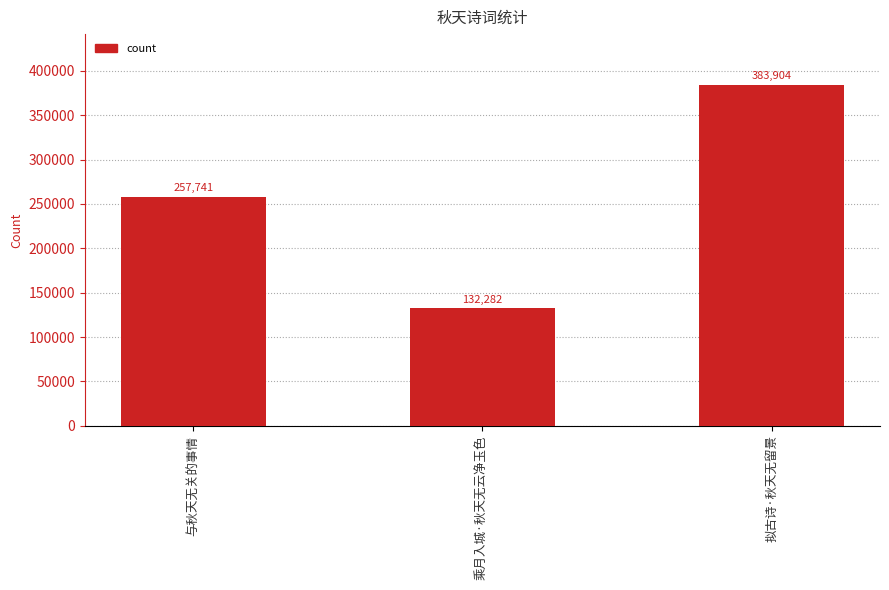

True or false: the data shows 132282 at 乘月入城·秋天无云净玉色.

True